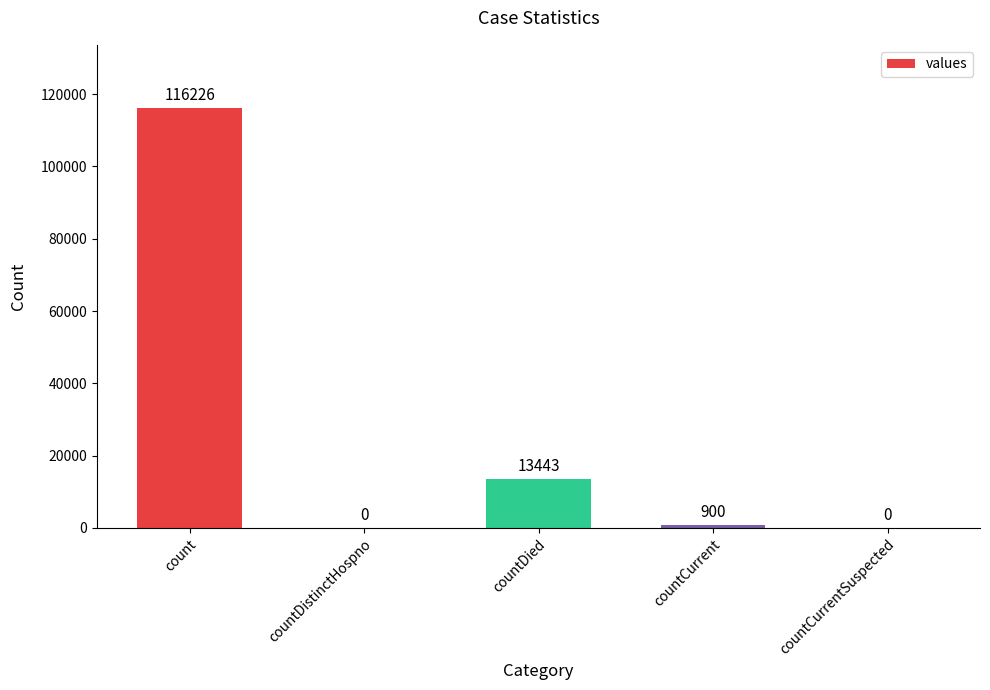

How many data points does each series have?

5